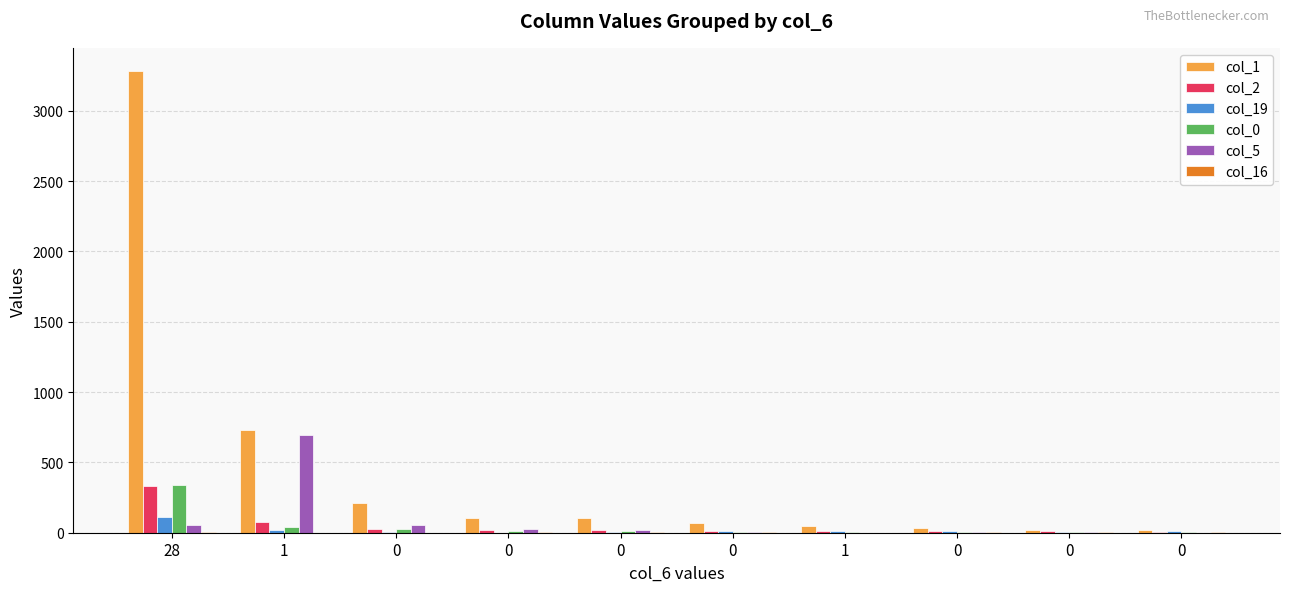

Count the number of categories in the chart.

10